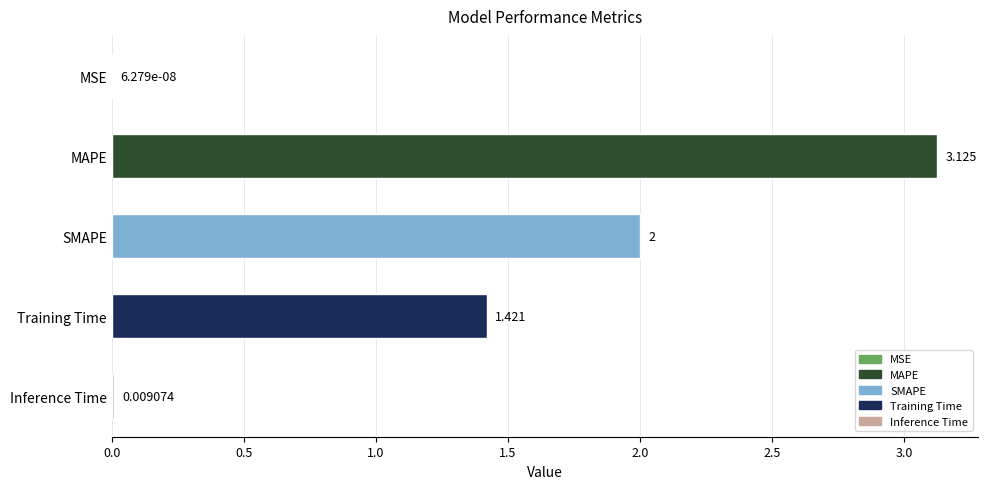

How many data points are above 1?

3